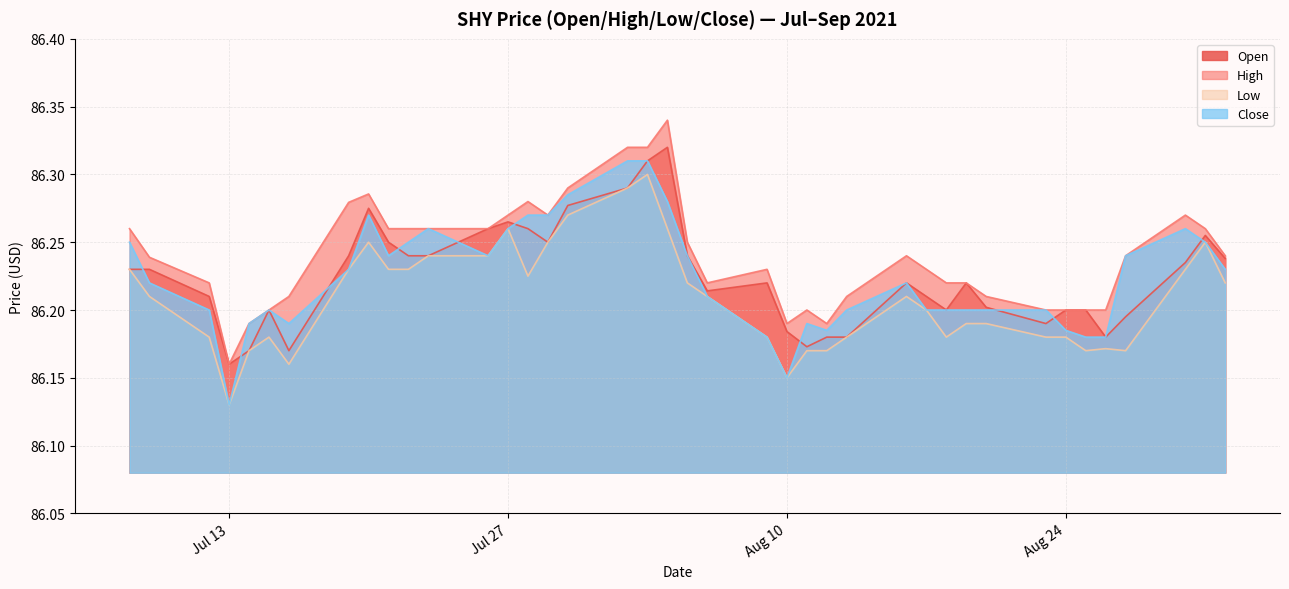

What is the maximum value for high?

86.3